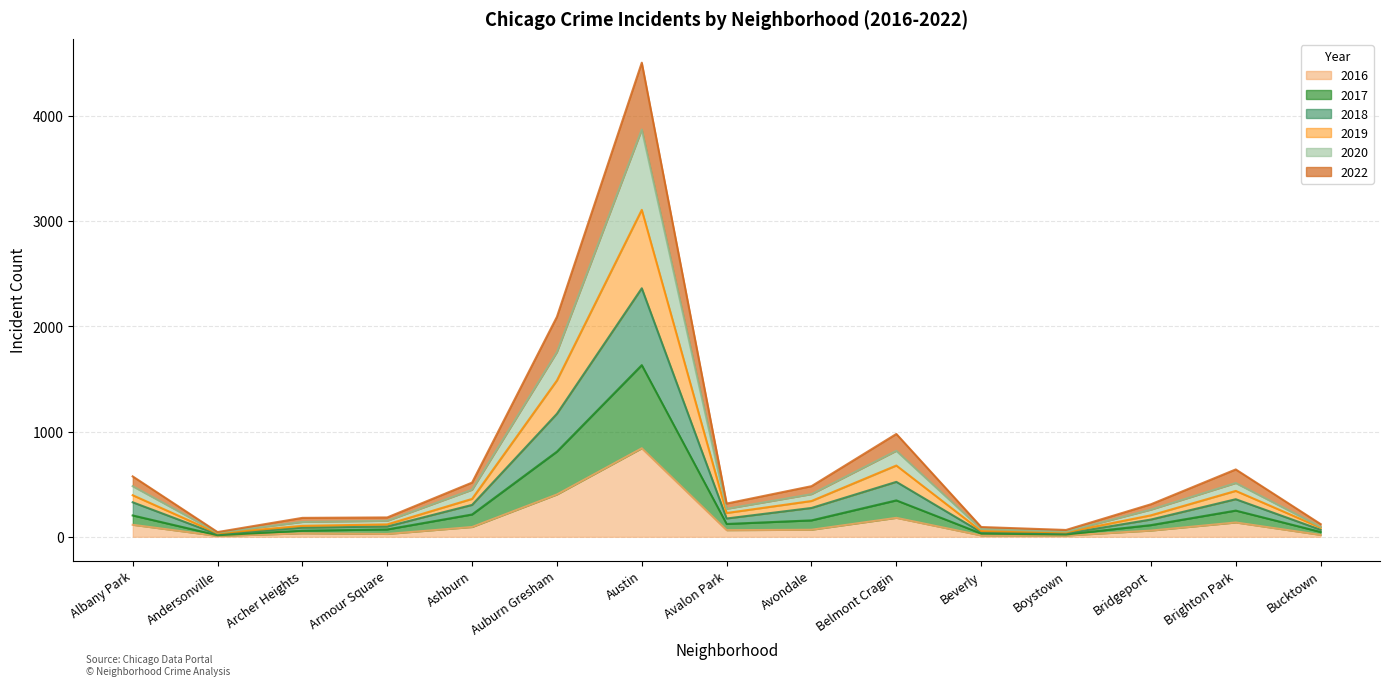

List the labels in order of 2018 value, smallest first.

Andersonville, Boystown, Beverly, Bucktown, Archer Heights, Armour Square, Bridgeport, Avalon Park, Avondale, Ashburn, Albany Park, Brighton Park, Belmont Cragin, Auburn Gresham, Austin